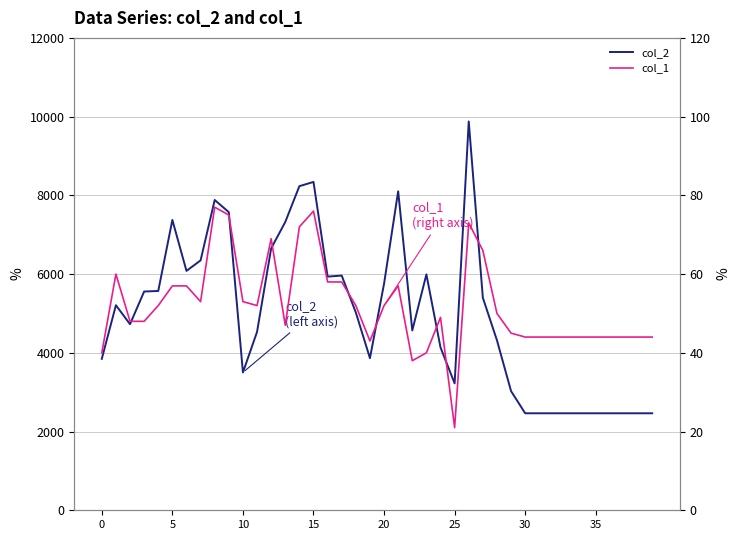

Which category has the lowest value in the col_1 series?

25